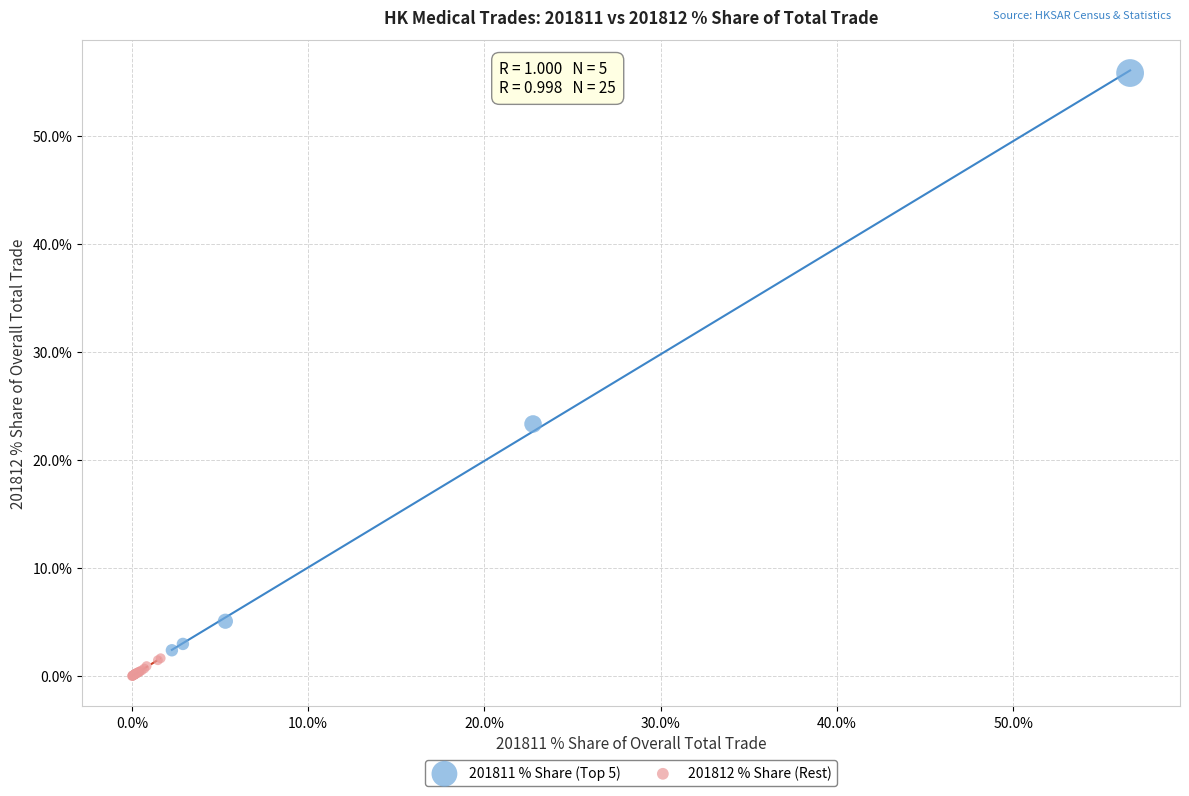

Which series reaches the maximum Y coordinate?

201811 % Share (Top 5)